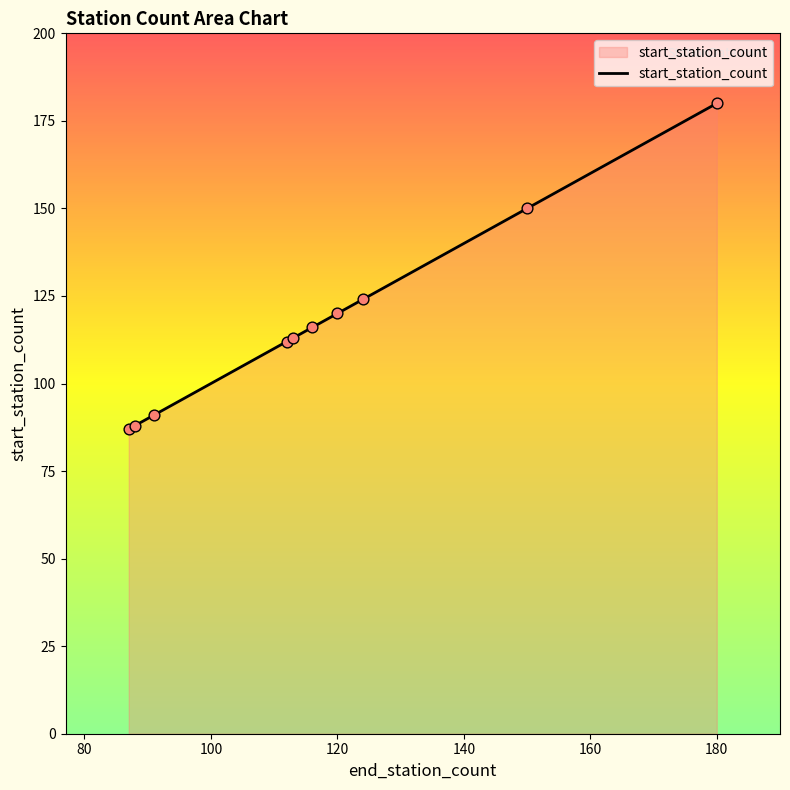

What is the difference between the maximum and minimum values?

93